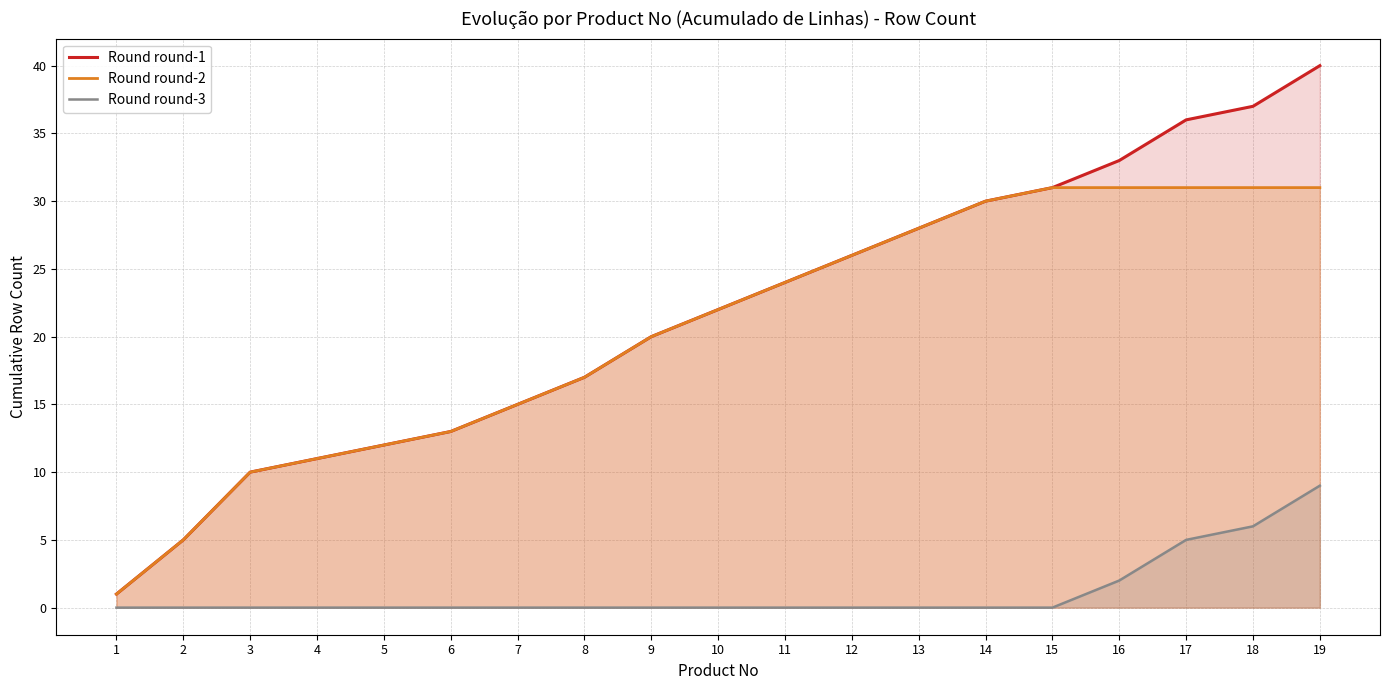

Rank the categories by Round round-2 value from highest to lowest.

15, 16, 17, 18, 19, 14, 13, 12, 11, 10, 9, 8, 7, 6, 5, 4, 3, 2, 1